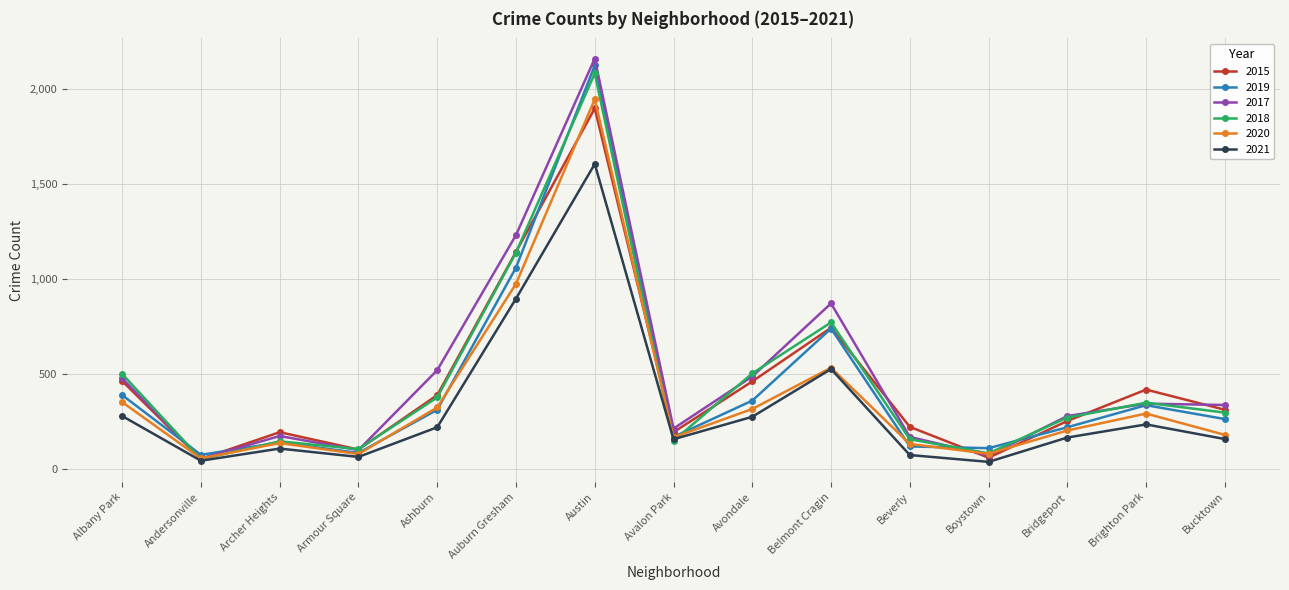

Which series has the largest range (max minus min)?

2017